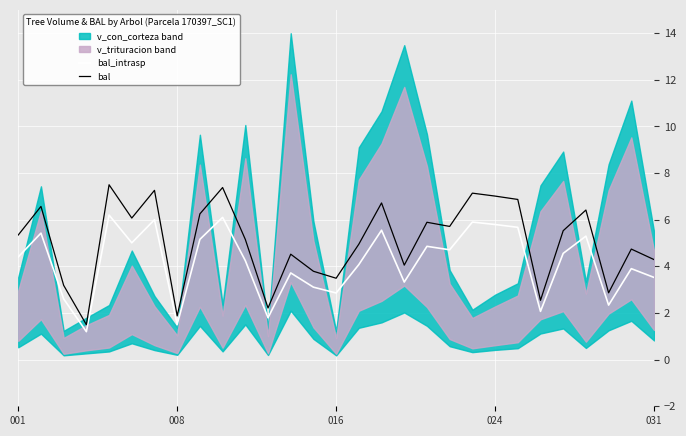

What is the minimum value for bal?

1.5